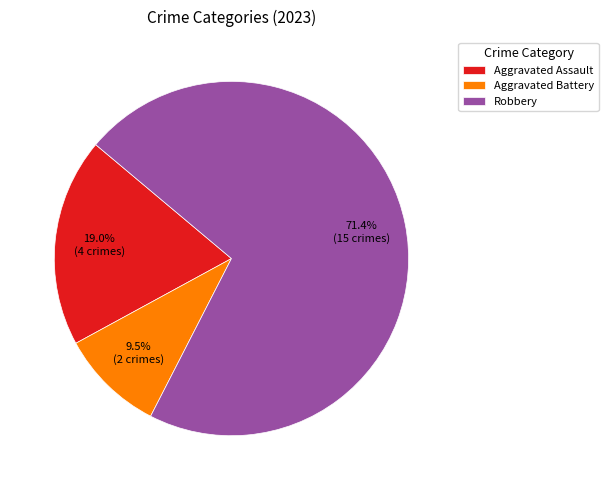

To the nearest percent, what portion does Robbery represent?

71%